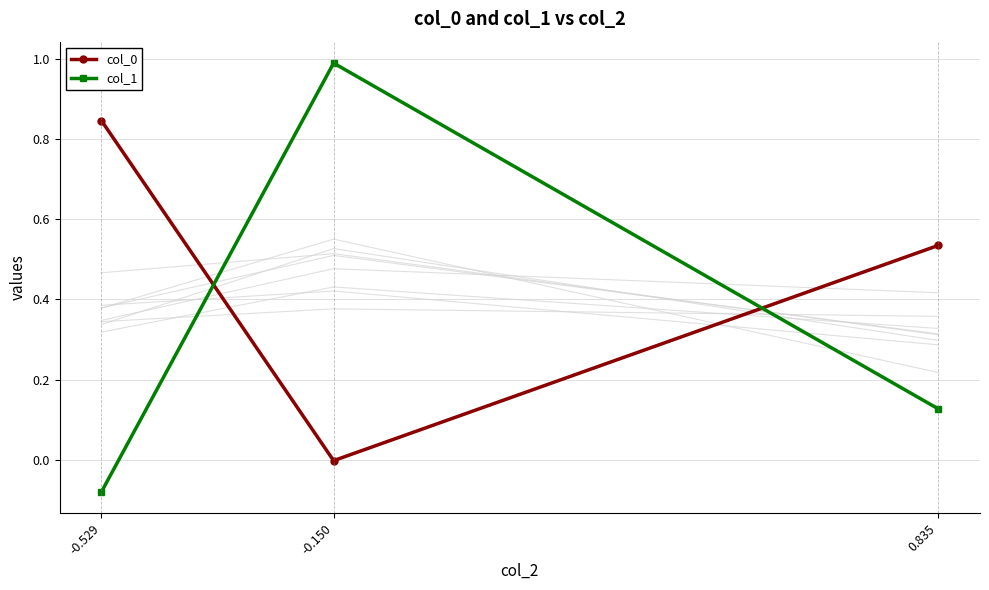

Does the chart have visible grid lines?

Yes